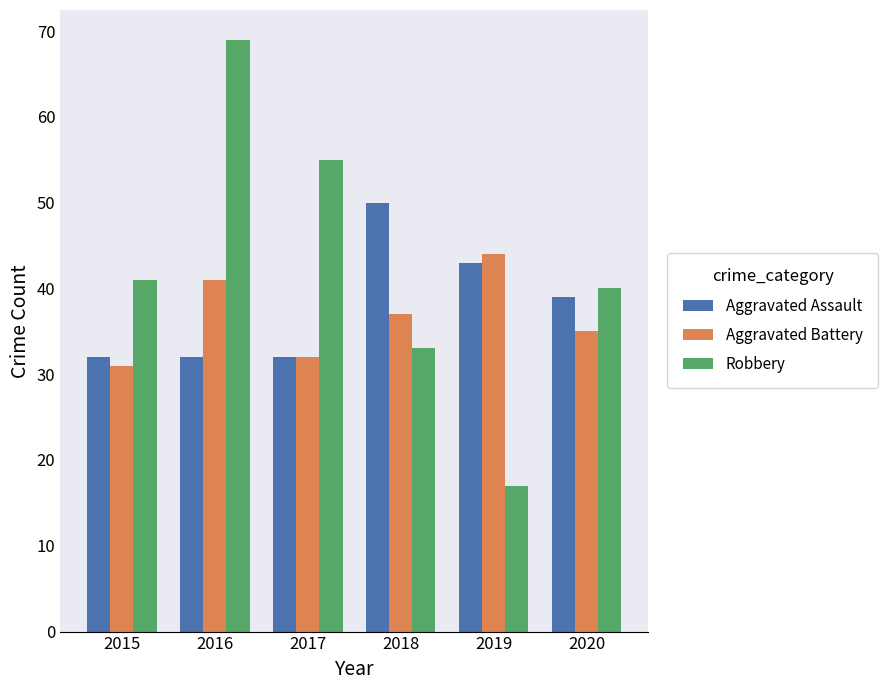

What is the minimum value shown in the chart?

17